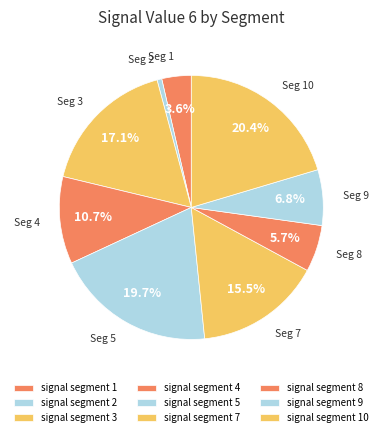

To the nearest percent, what percentage of the pie is signal segment 3?

17%